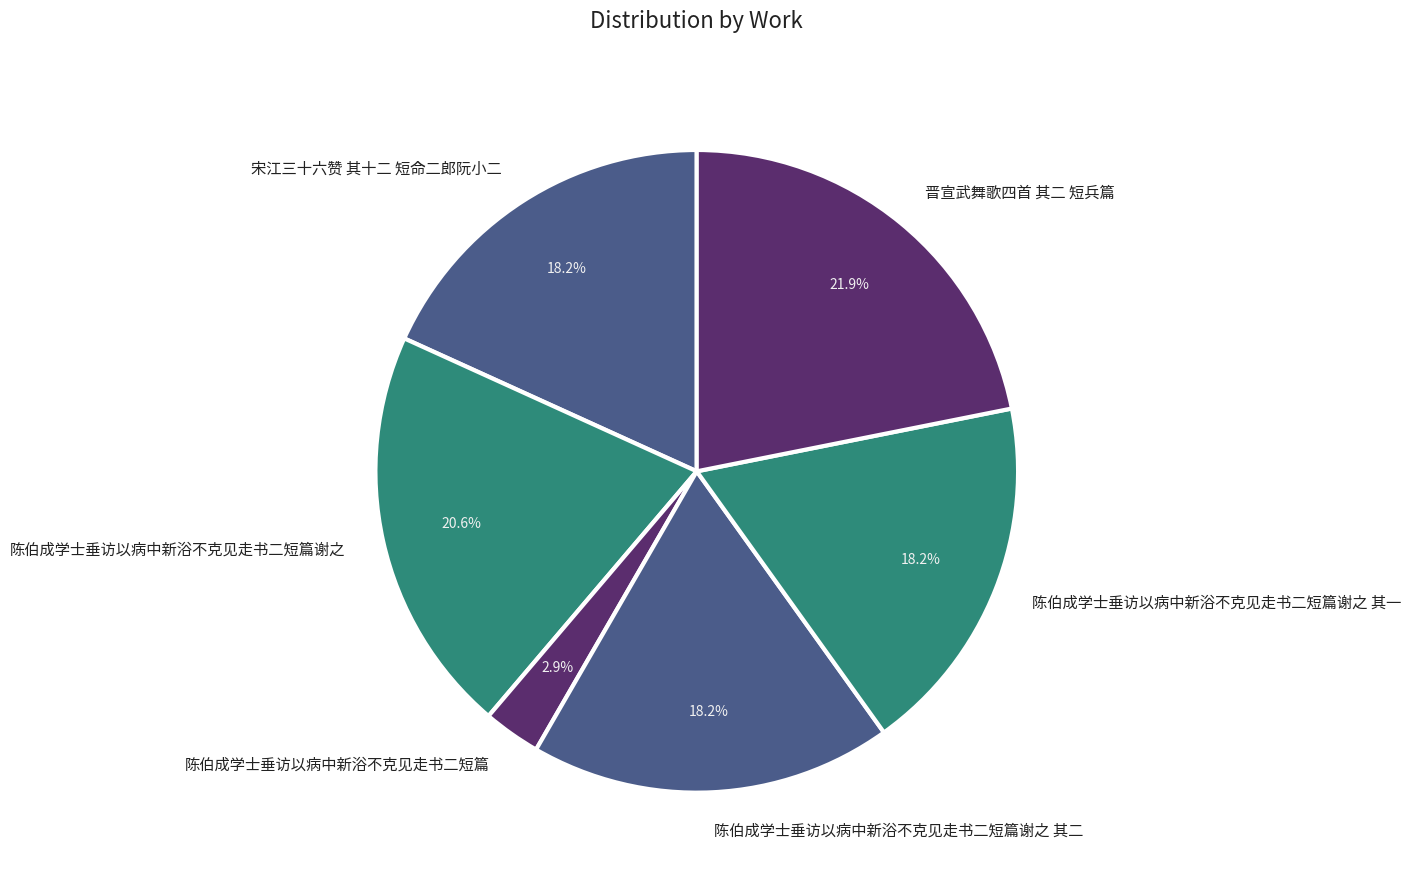

The 陈伯成学士垂访以病中新浴不克见走书二短篇谢之 slice represents 14% of the pie. True or false?

False